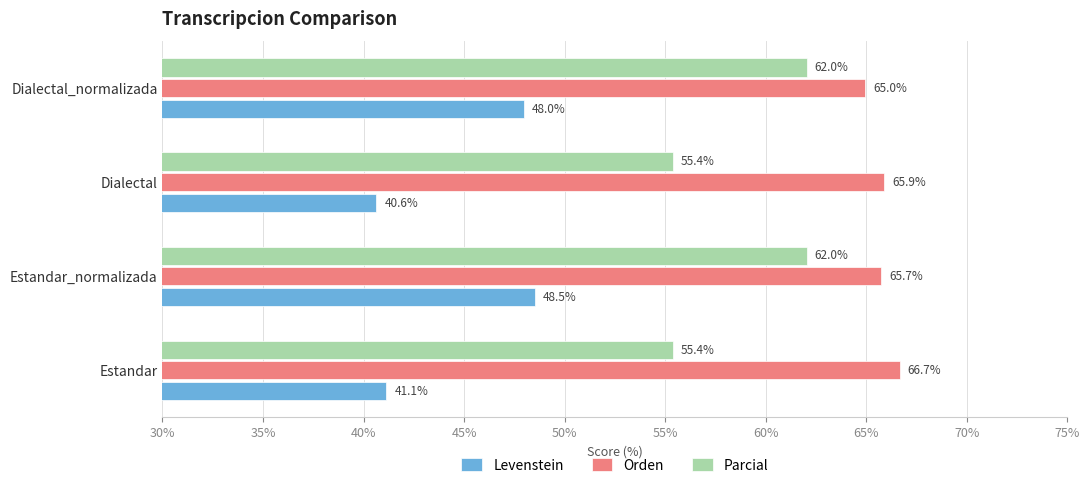

Rank the series by their average value, from highest to lowest.

Orden, Parcial, Levenstein